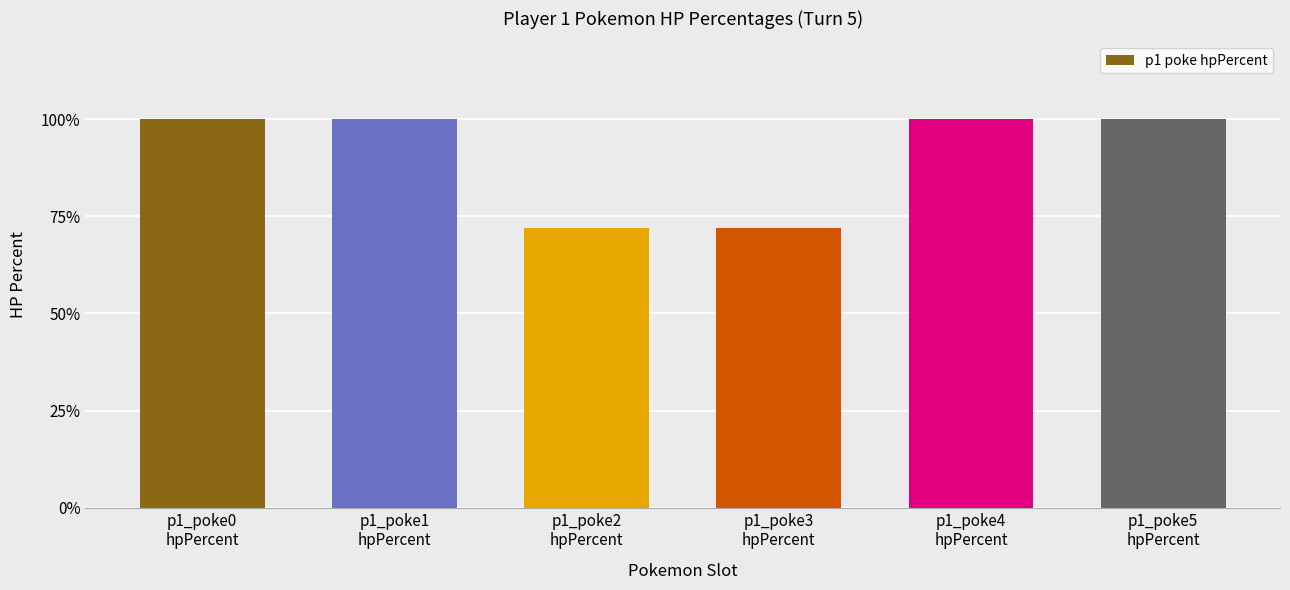

Are the bars grouped side by side (vs. stacked)?

No